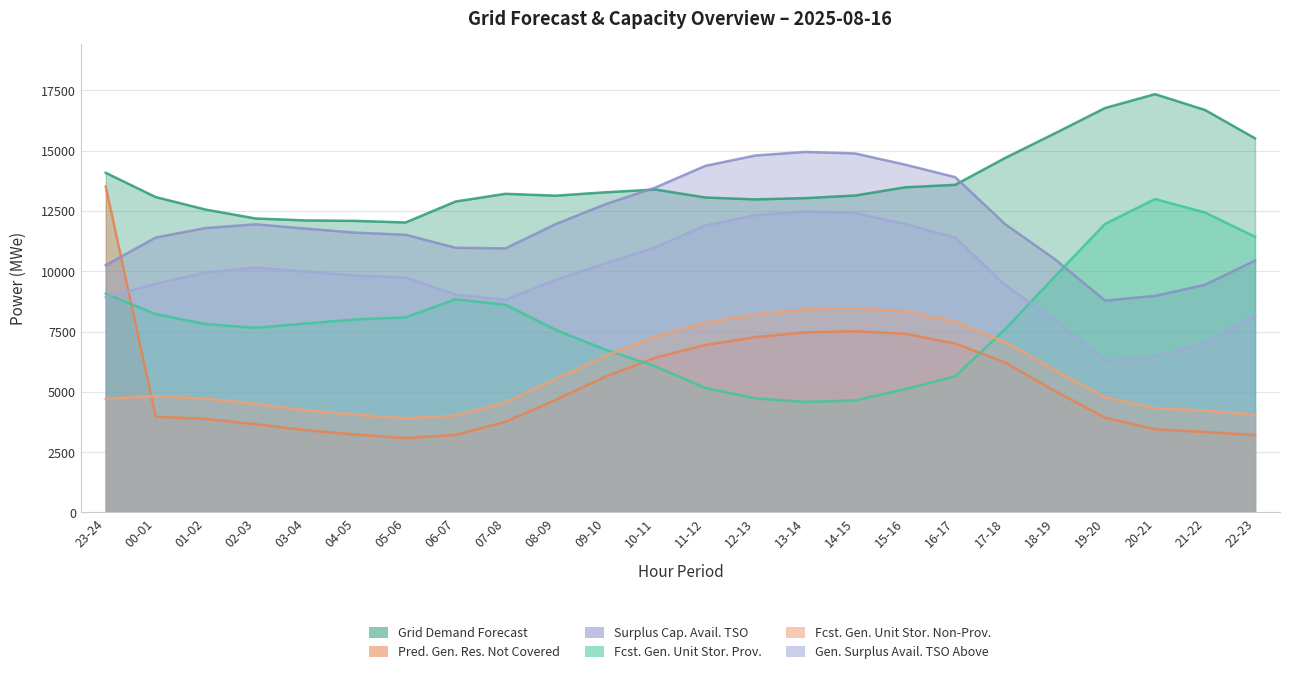

True or false: surplus_cap_avail_tso and gen_surplus_avail_tso_above cross at least once.

False